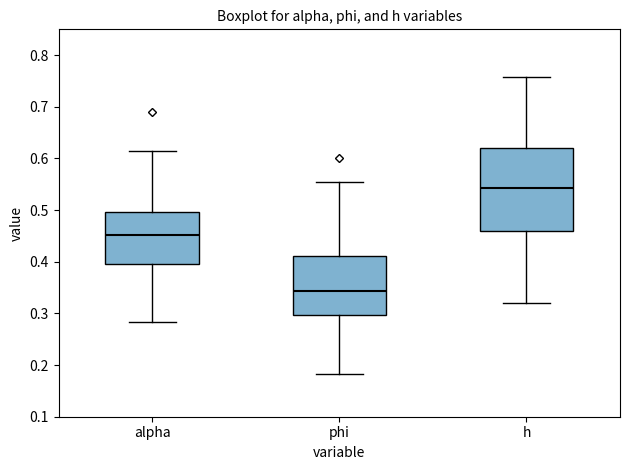

Reading left to right, transcribe this box plot: for each box, give where its median line is, the range the box spans, and where its two whiskers end, as read against the y-axis. The values are not printed on the chart, so give them approximately, as read against the axis.

alpha: median 0.45, box 0.40 to 0.50, whiskers 0.28 to 0.61
phi: median 0.34, box 0.30 to 0.41, whiskers 0.18 to 0.55
h: median 0.54, box 0.46 to 0.62, whiskers 0.32 to 0.76